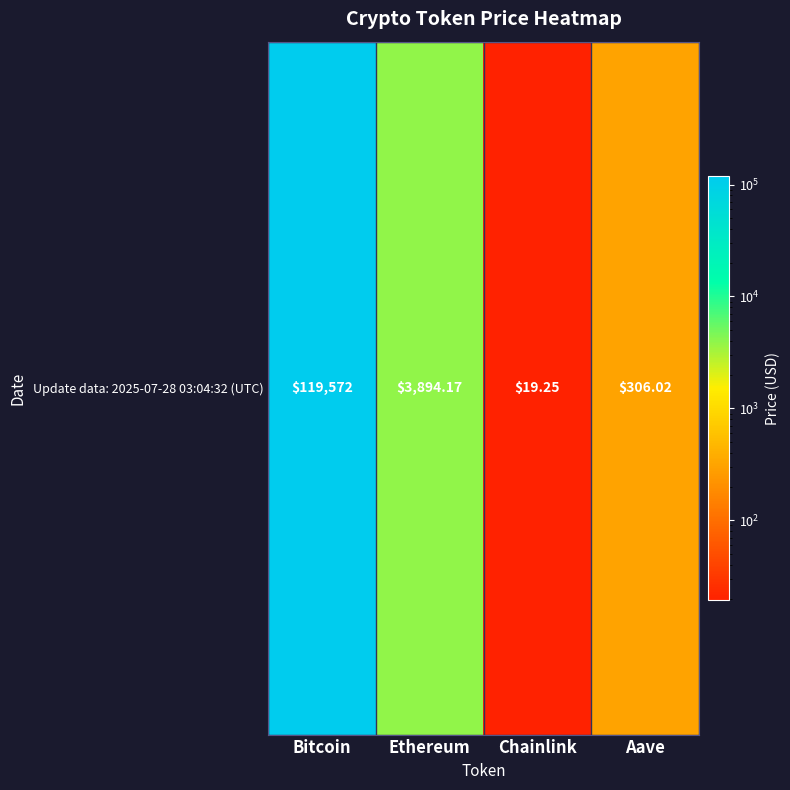

Which label corresponds to the smallest value in the chart?

Chainlink